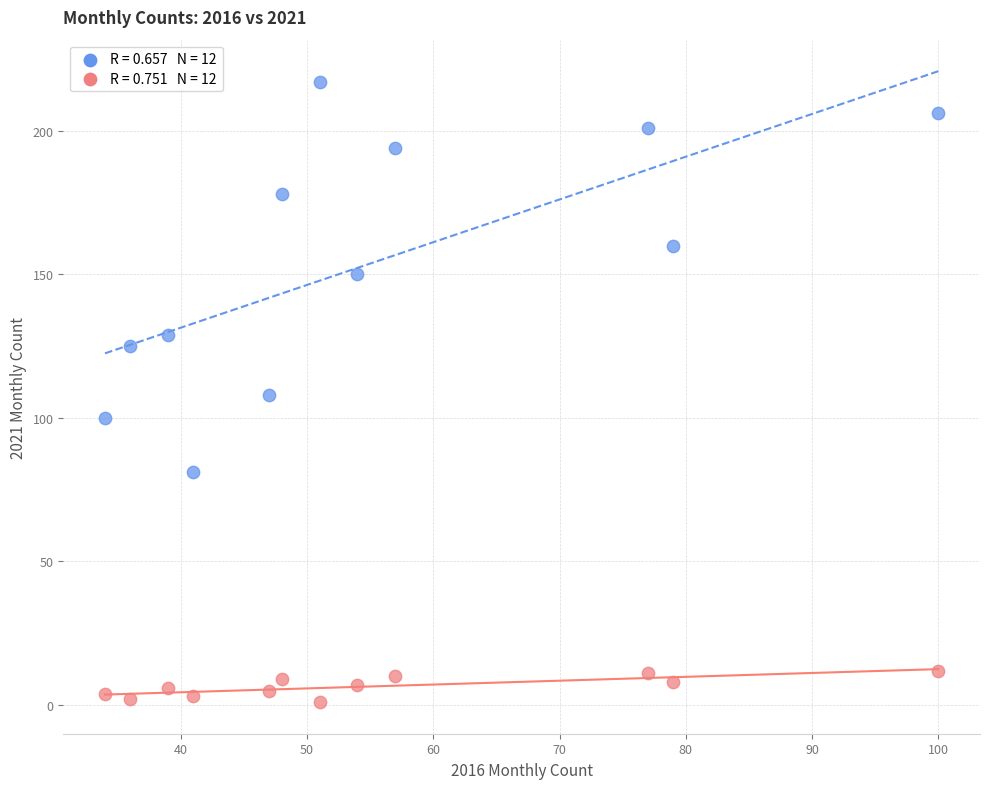

Across all data points, what is the range of X values (max minus min)?

66